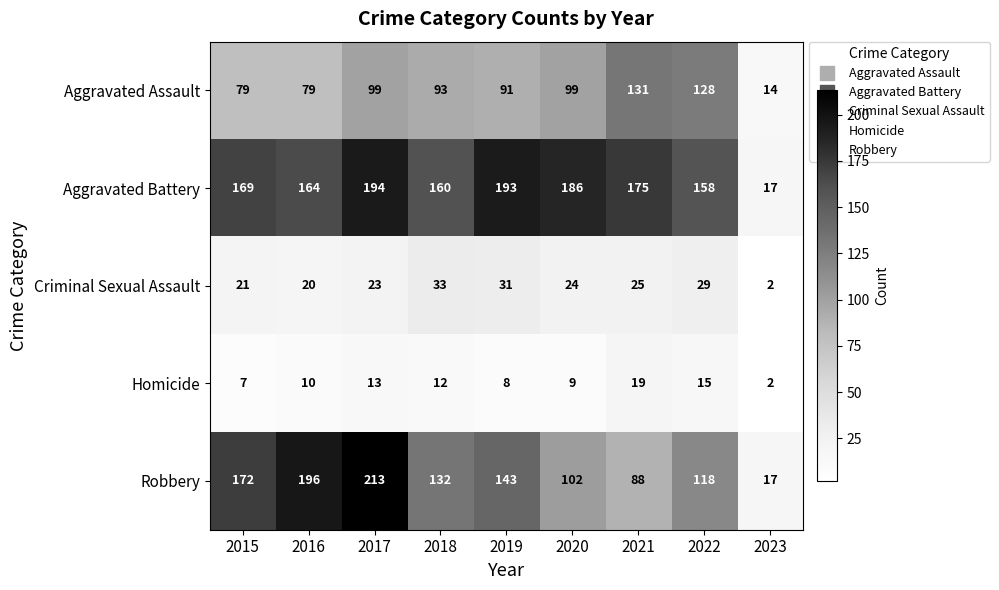

The value of Aggravated Battery at 2016 is 219. True or false?

False